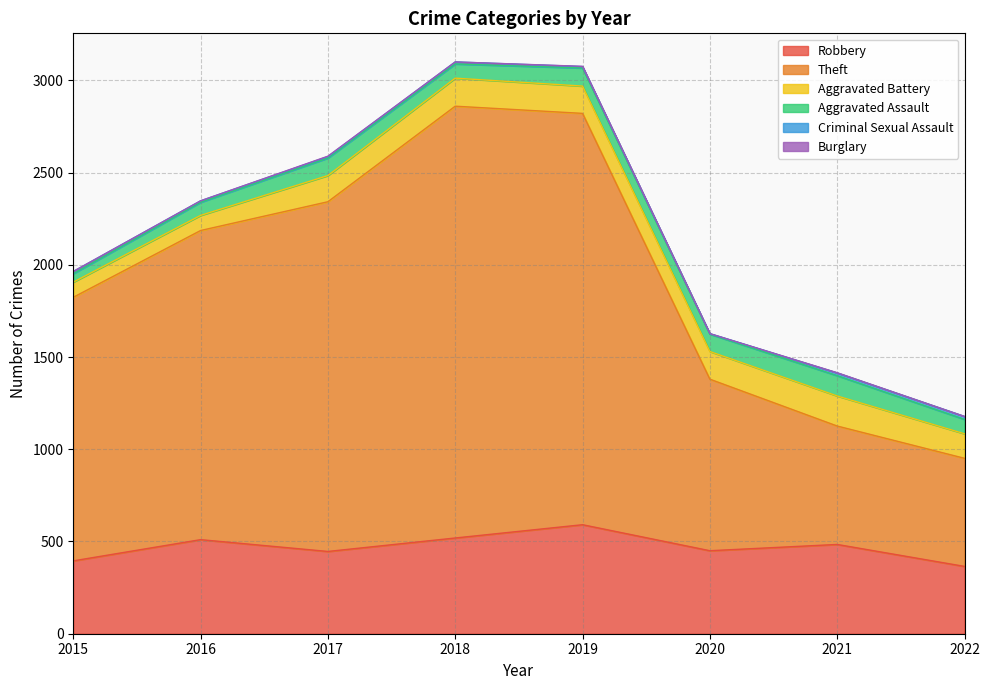

At 2018, list the series in order from smallest to largest.

Burglary, Criminal Sexual Assault, Aggravated Assault, Aggravated Battery, Robbery, Theft